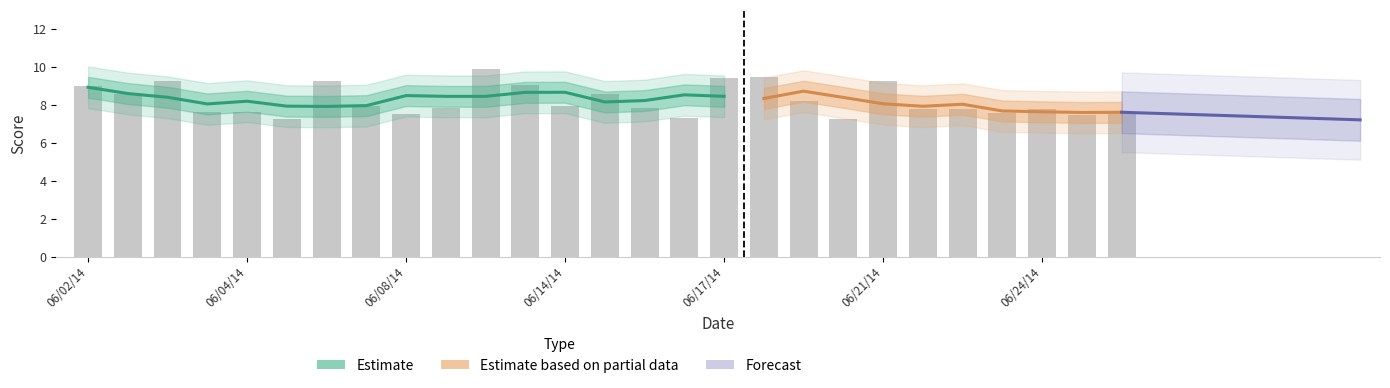

How many bars are there in total?

27